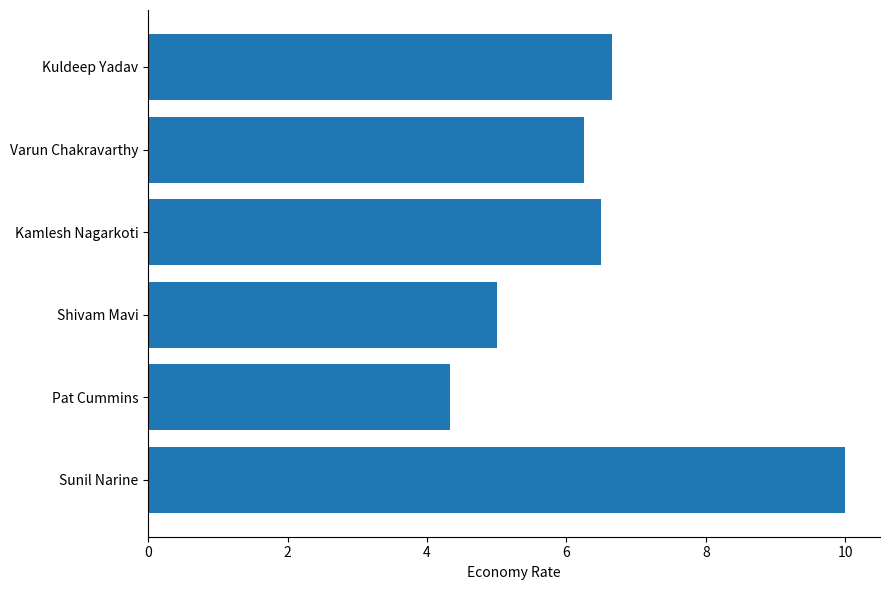

How many bars are there in total?

6